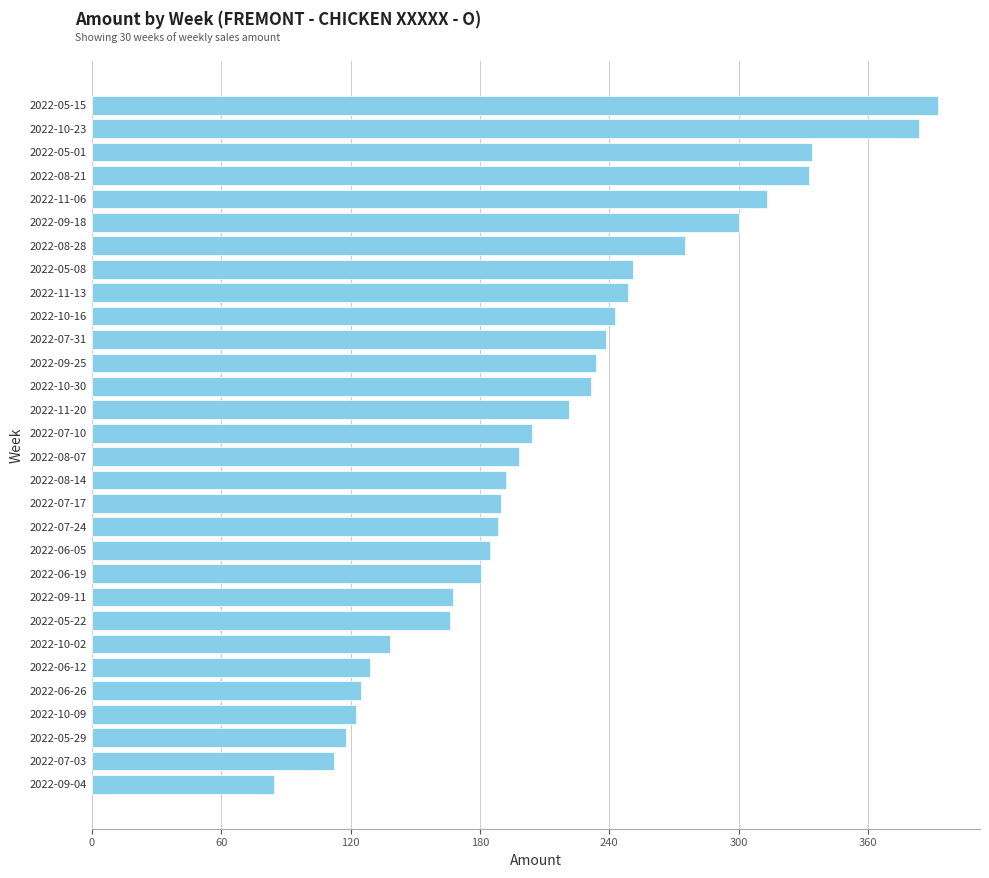

What is the difference between the second highest and second lowest values?

271.3